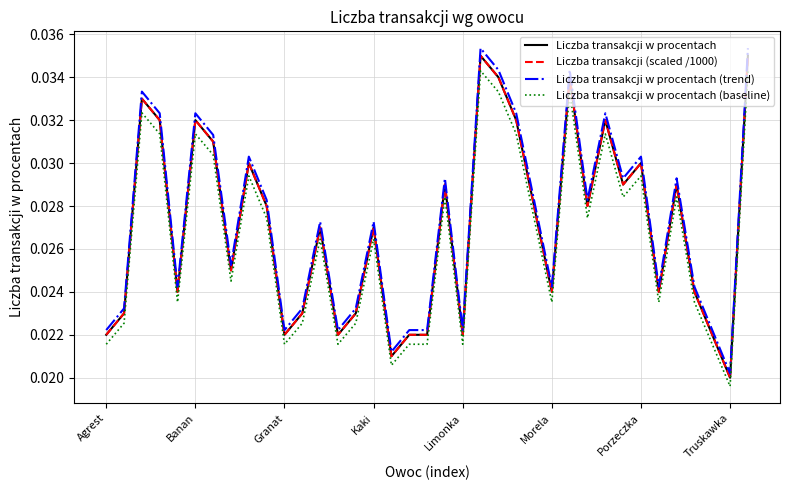

True or false: Liczba transakcji w procentach (trend) and Liczba transakcji w procentach cross at least once.

False